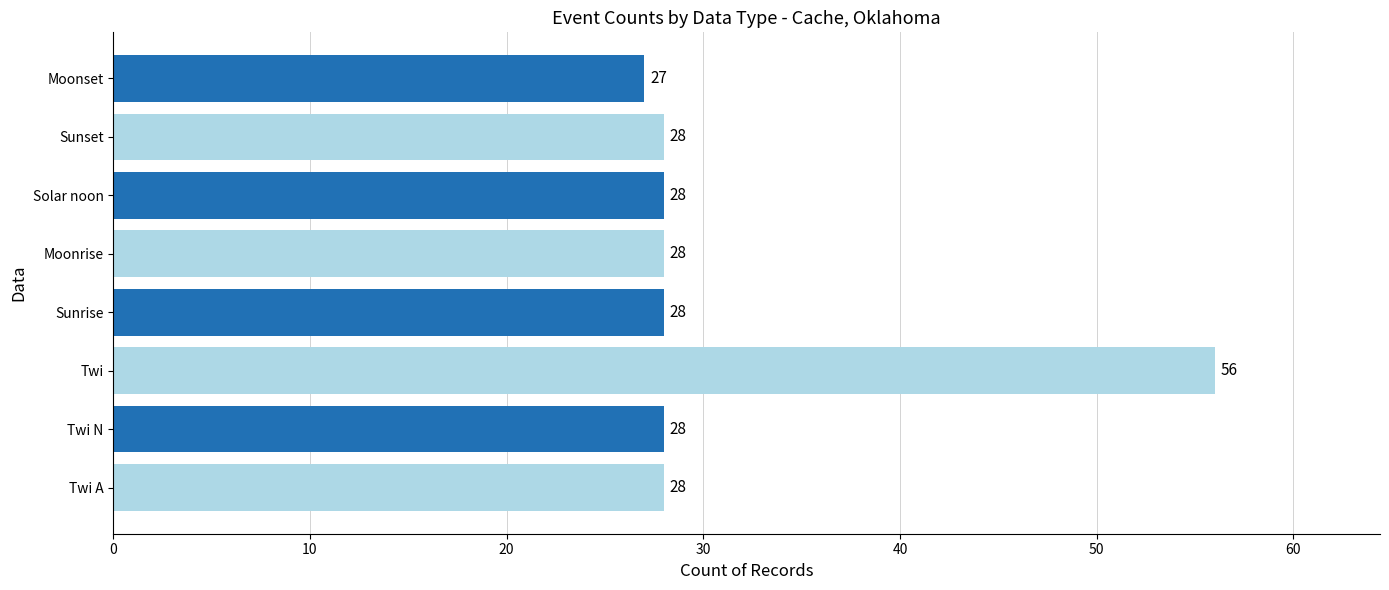

What is the maximum value shown in the chart?

56